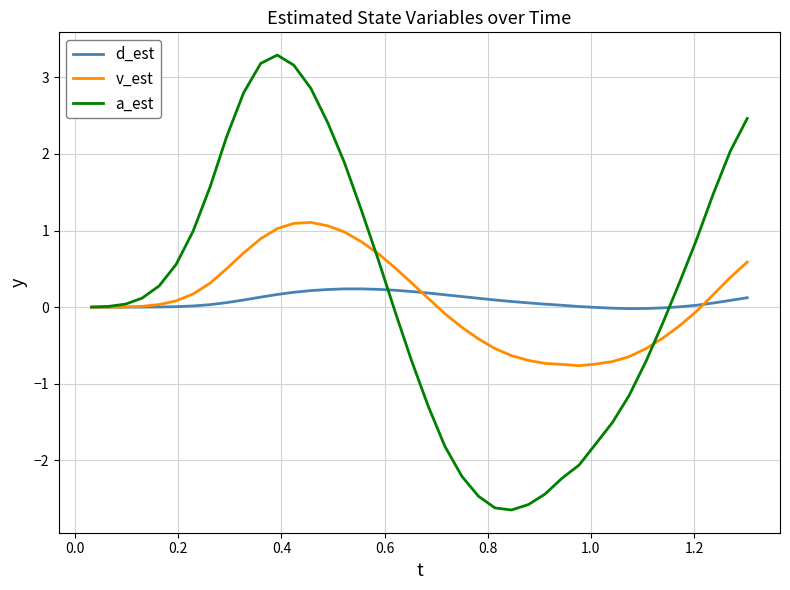

What is the minimum value for a_est?

-2.6